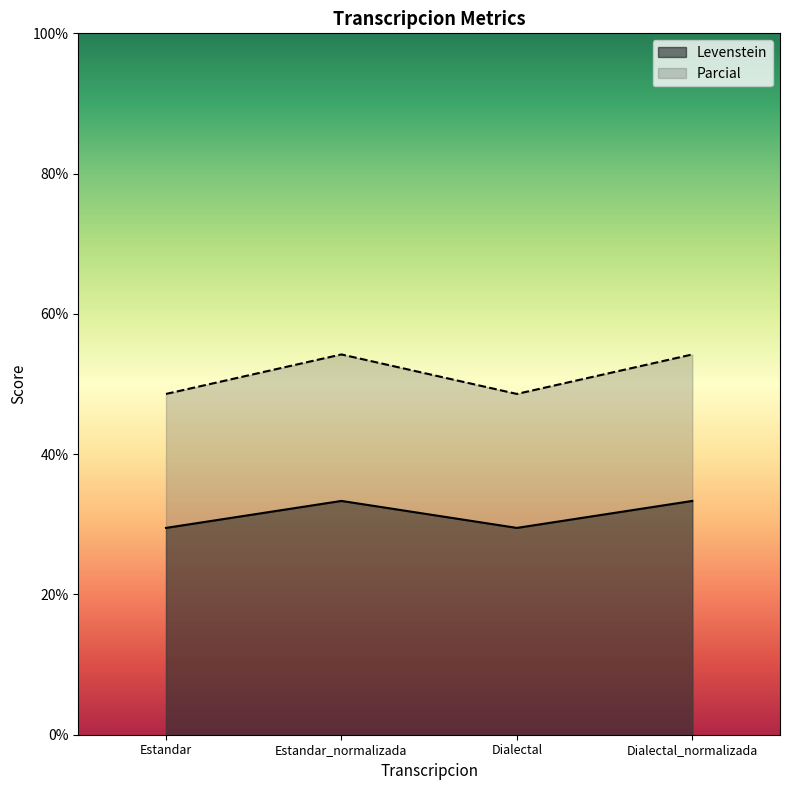

Where does the Levenstein series first go above 33?

Estandar_normalizada